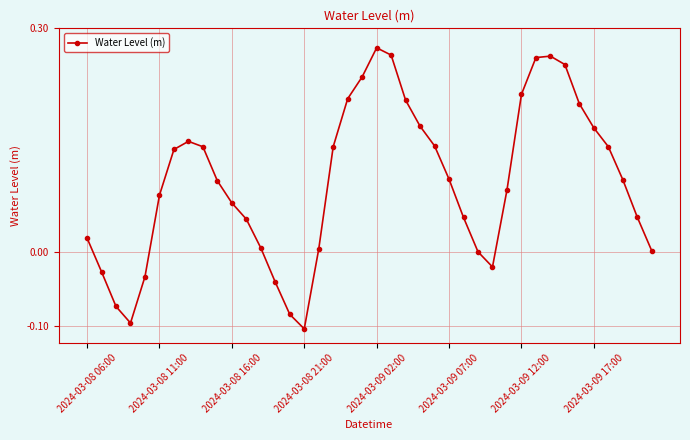

True or false: the data has more than 0 interior local peaks.

True